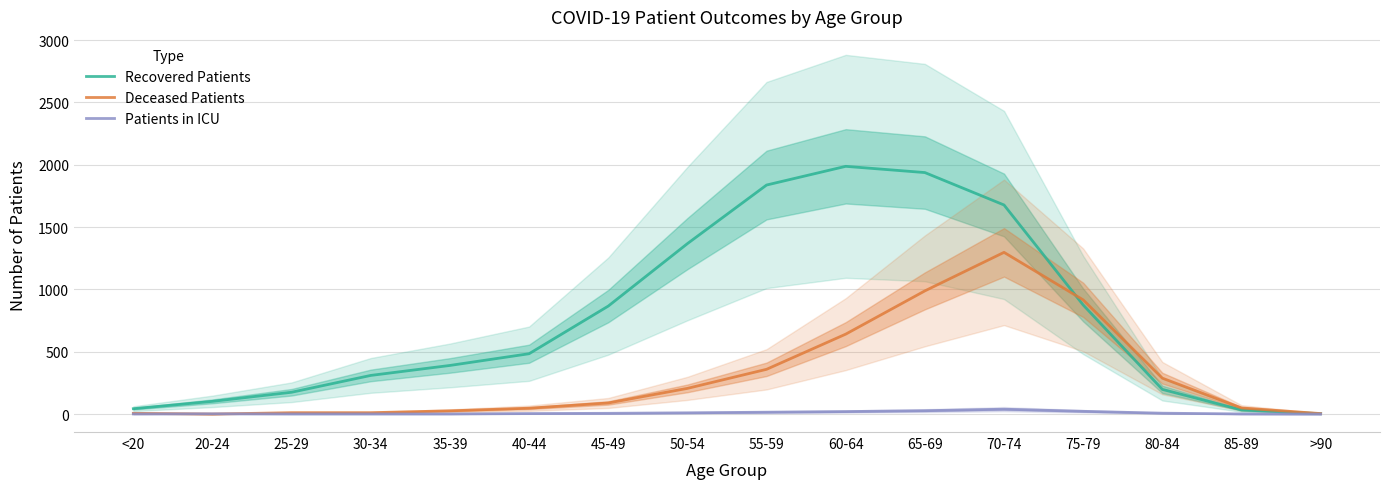

True or false: Recovered Patients and Patients in ICU cross at least once.

False